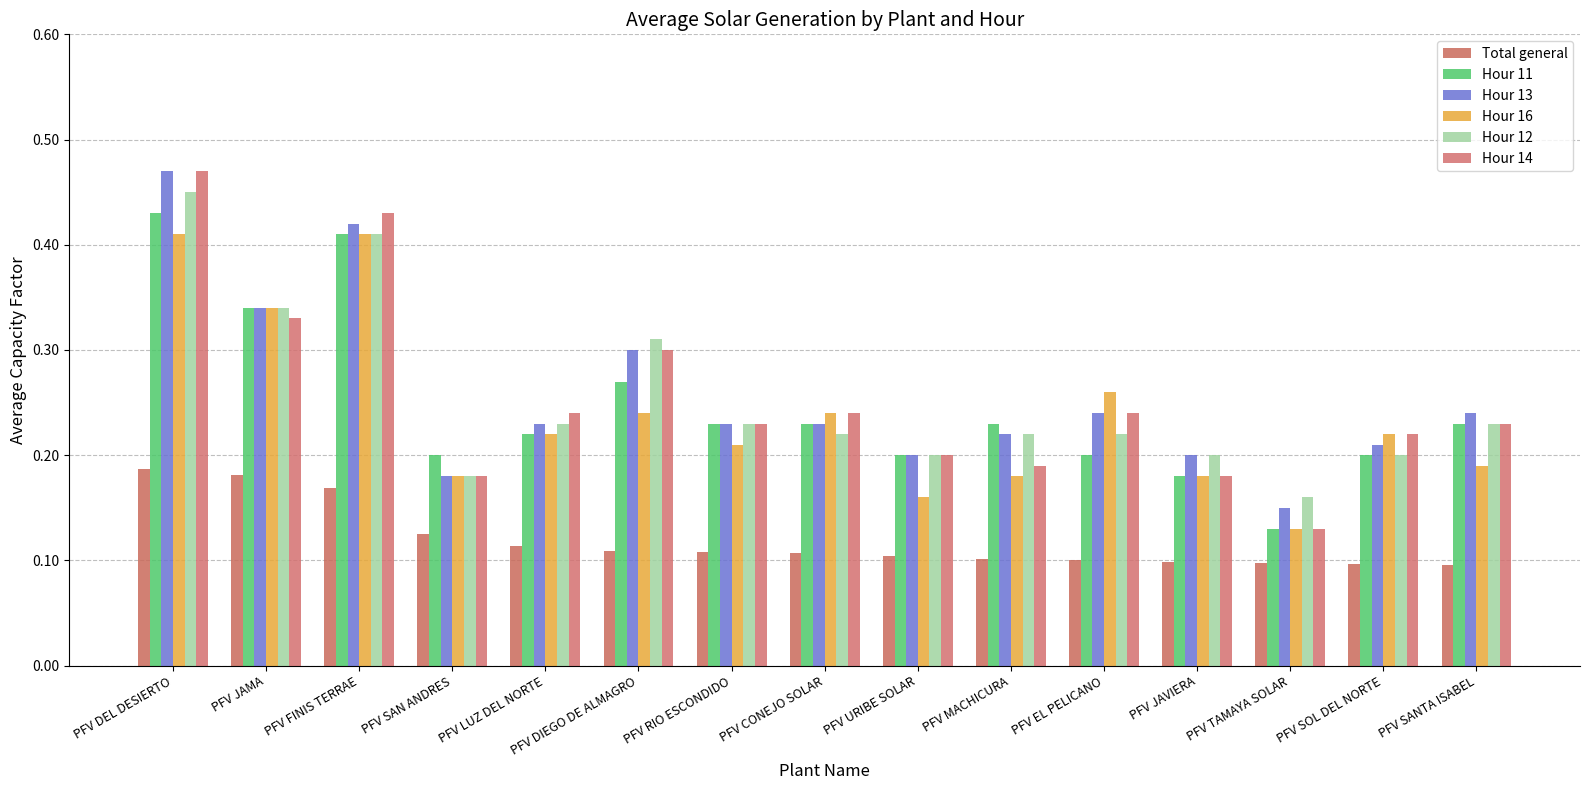

What is the label of the 14th bar from the left?

PFV SOL DEL NORTE